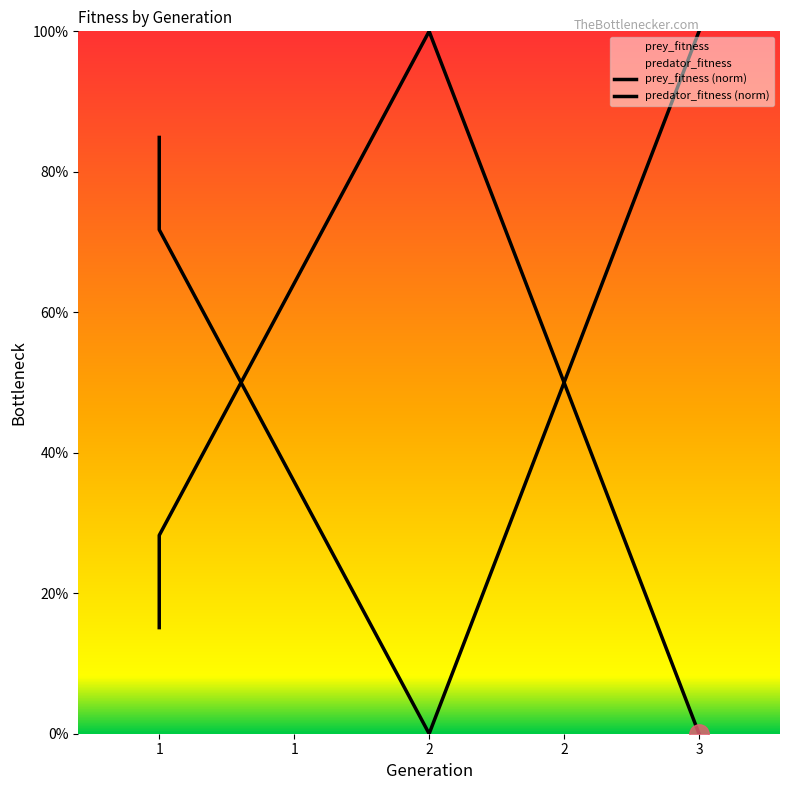

Is this an area chart (filled region under the line)?

No